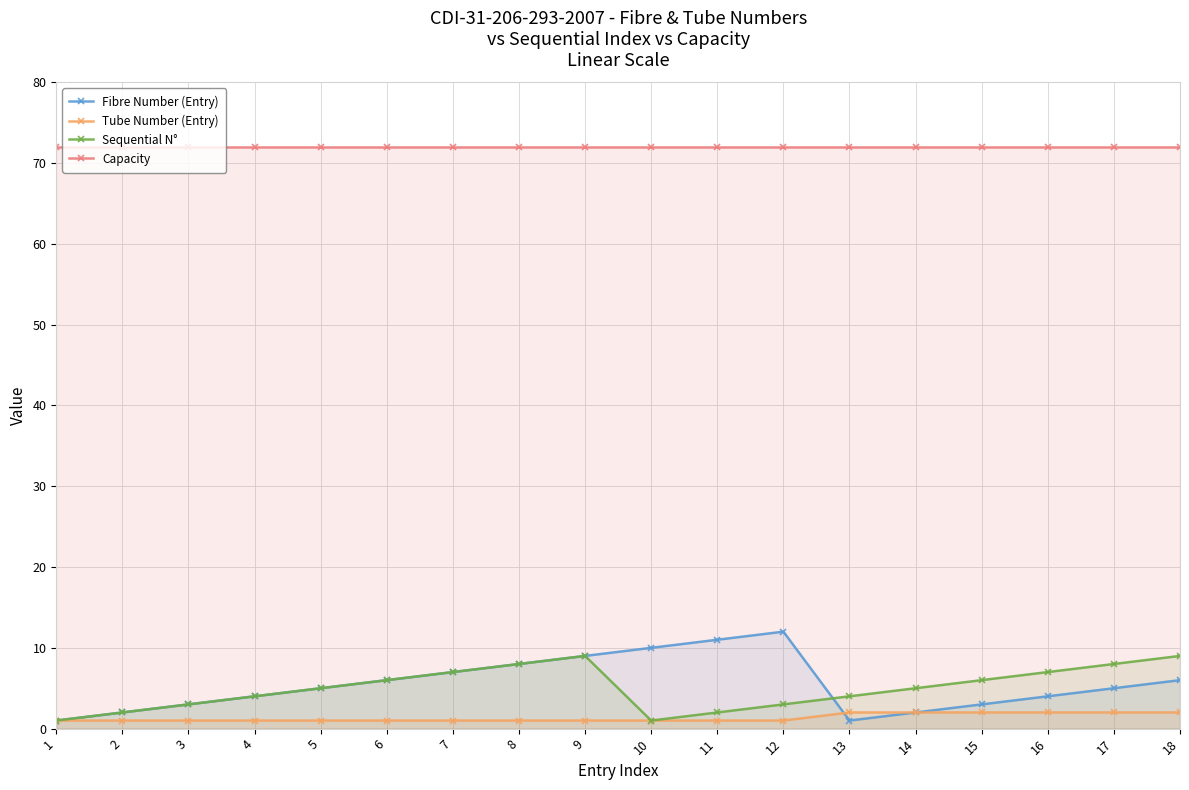

Reading left to right, list all the values displayed in this chart.

Fibre Number (Entry): 1	2	3	4	5	6	7	8	9	10	11	12	1	2	3	4	5	6
Tube Number (Entry): 1	1	1	1	1	1	1	1	1	1	1	1	2	2	2	2	2	2
Sequential N°: 1	2	3	4	5	6	7	8	9	1	2	3	4	5	6	7	8	9
Capacity: 72	72	72	72	72	72	72	72	72	72	72	72	72	72	72	72	72	72